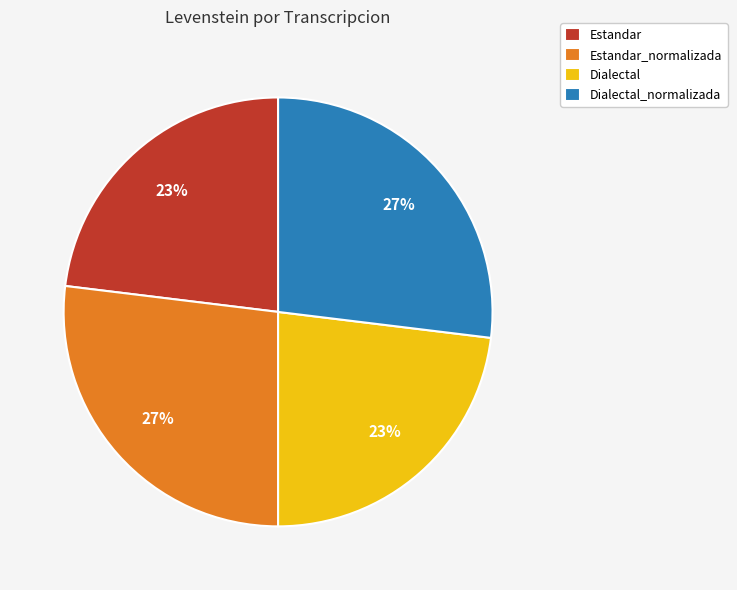

What percentage is the Estandar slice, to the nearest percent?

23%